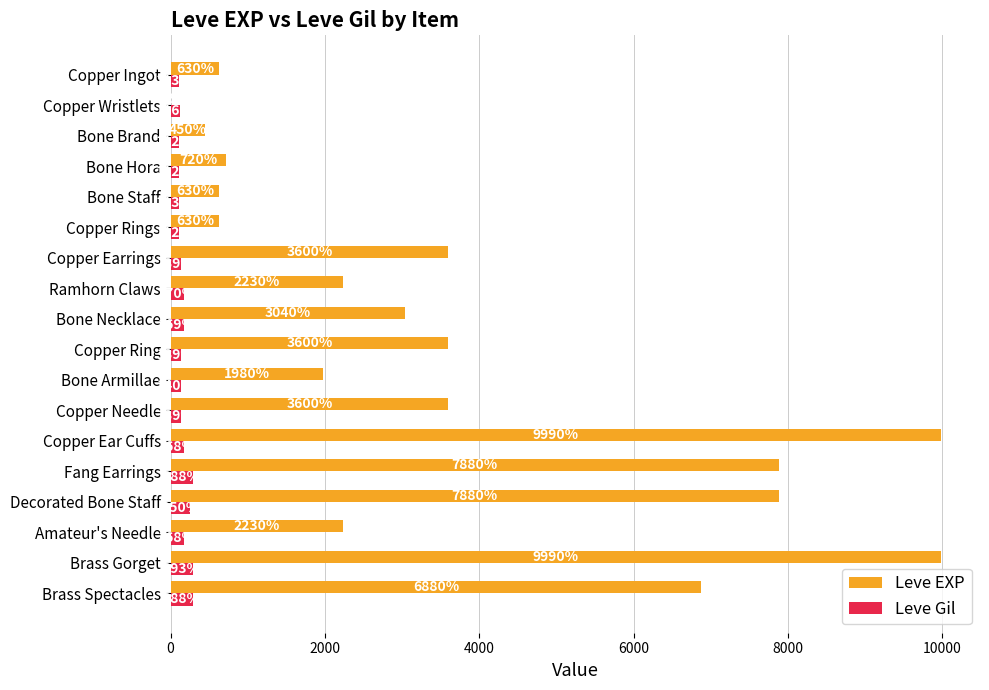

What is the sum of the Leve Gil values at Bone Brand and Copper Ear Cuffs?

280